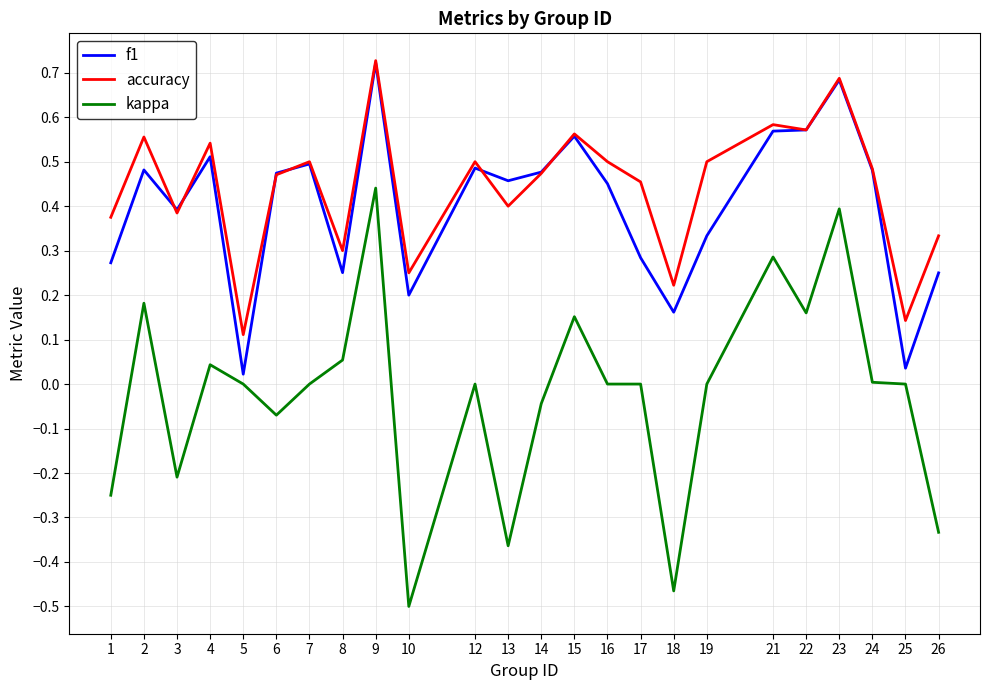

The value of kappa at 7 is 0.0. True or false?

True